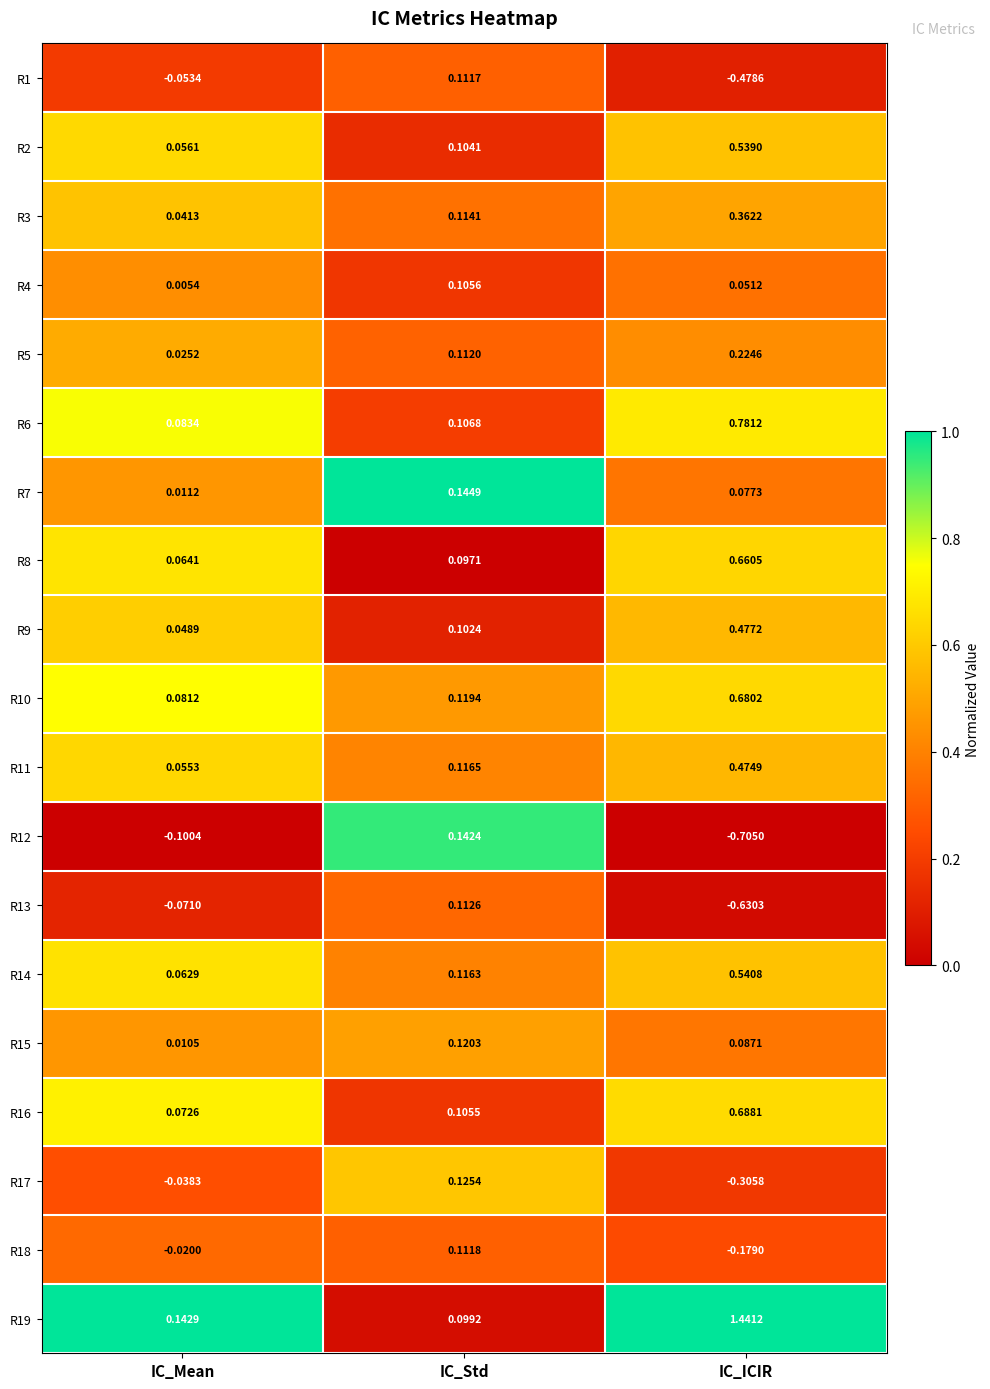

Rank the series at IC_Std from lowest to highest value.

R8, R19, R9, R2, R16, R4, R6, R1, R18, R5, R13, R3, R14, R11, R10, R15, R17, R12, R7